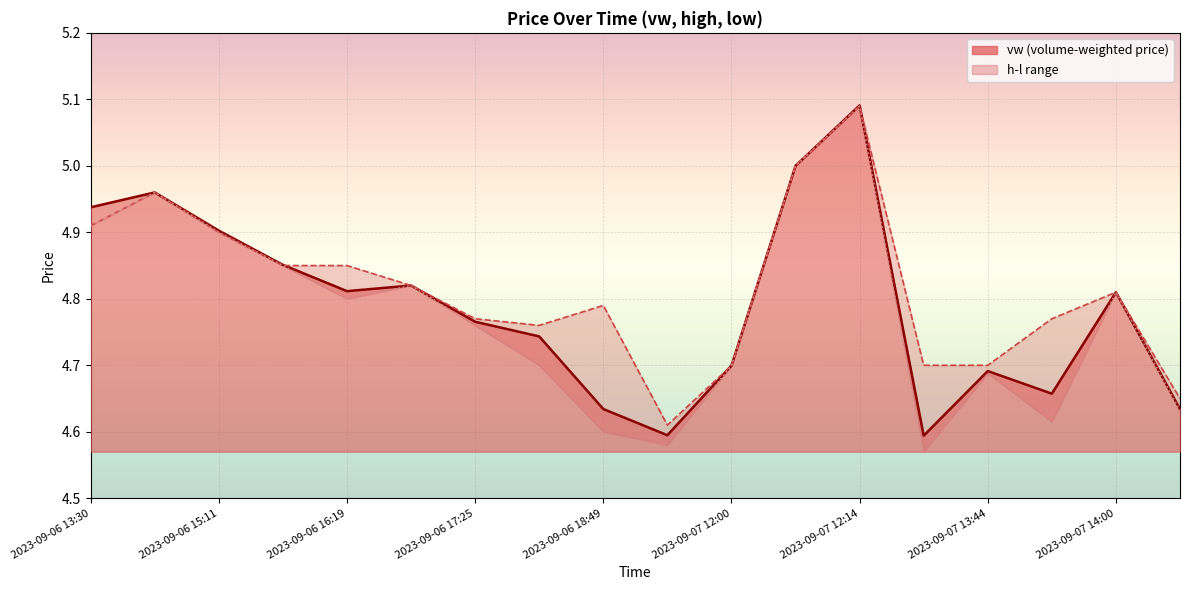

True or false: vw has more than 0 points higher than both neighbors.

True